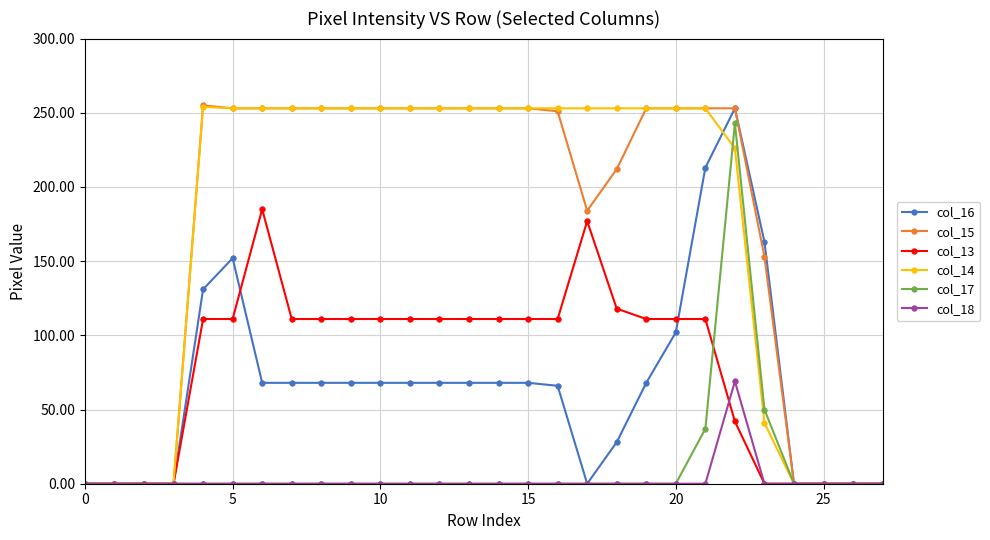

What is the value of the col_17 point at the 23rd from the left?

243